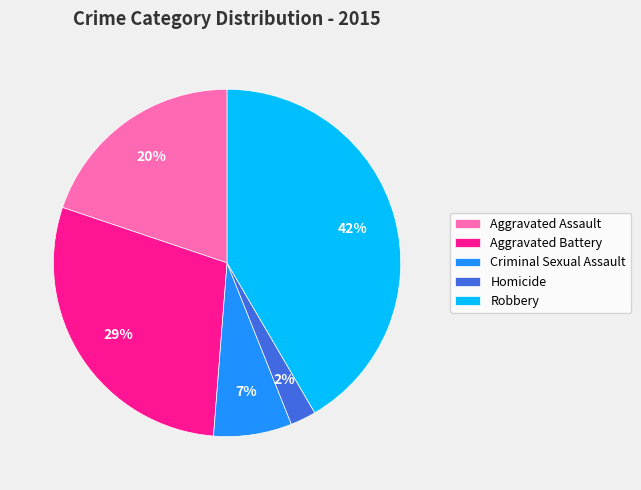

Which category has the biggest portion of the pie?

Robbery